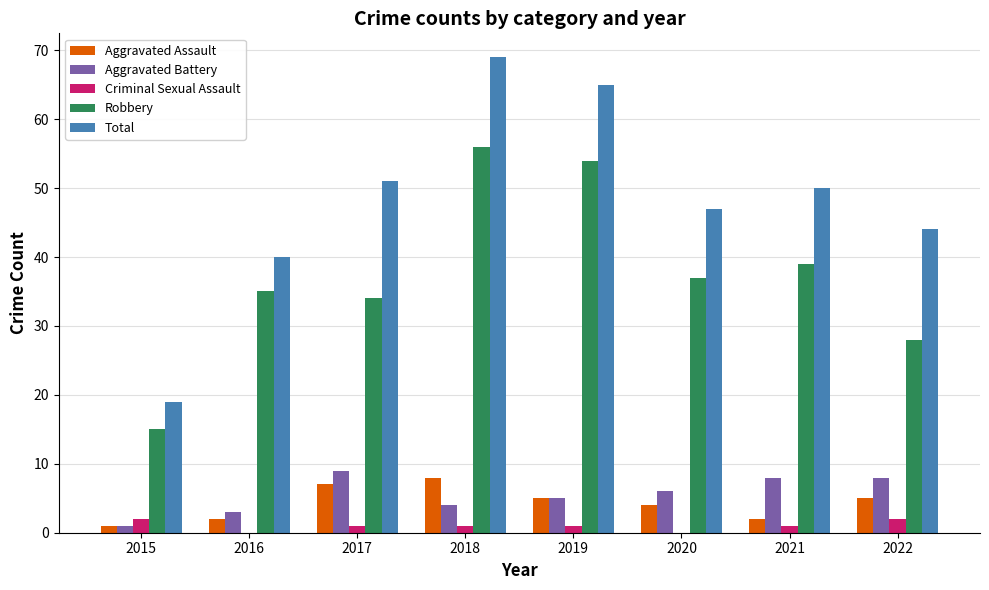

Between 2020 and 2022, which series saw the biggest shift?

Robbery